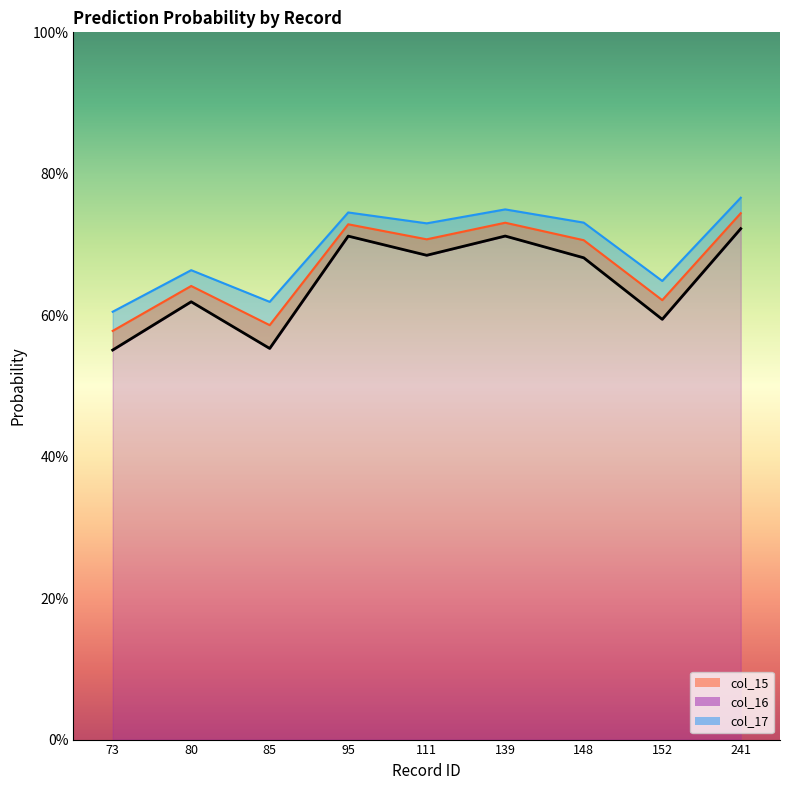

What is the maximum value shown in the chart?

0.8